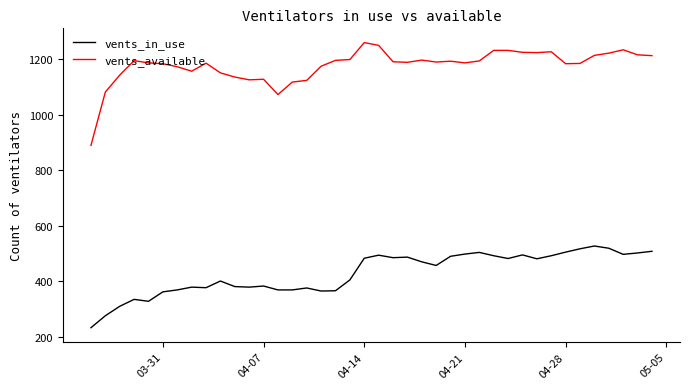

Which series has the largest range (max minus min)?

vents_available